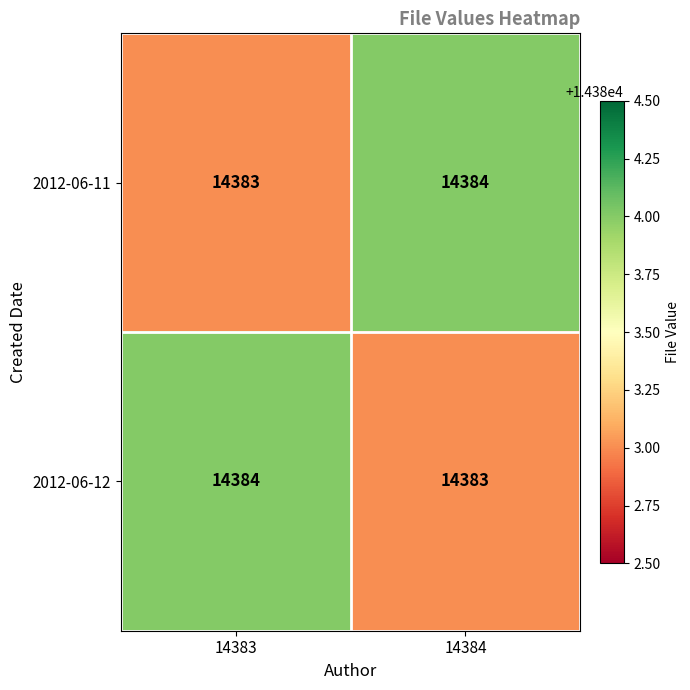

What is the maximum value for 2012-06-12?

14384